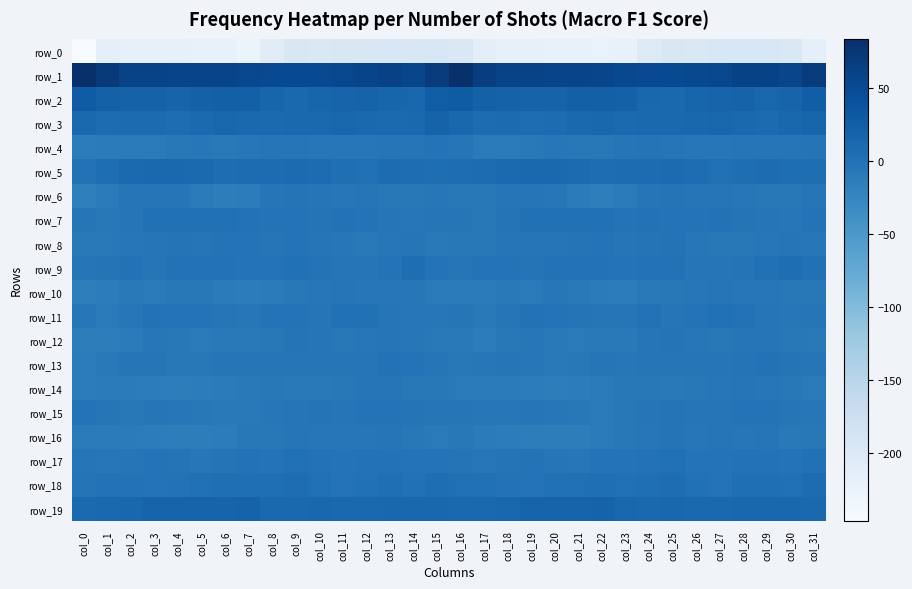

At which label does row_2 reach its minimum?

col_9